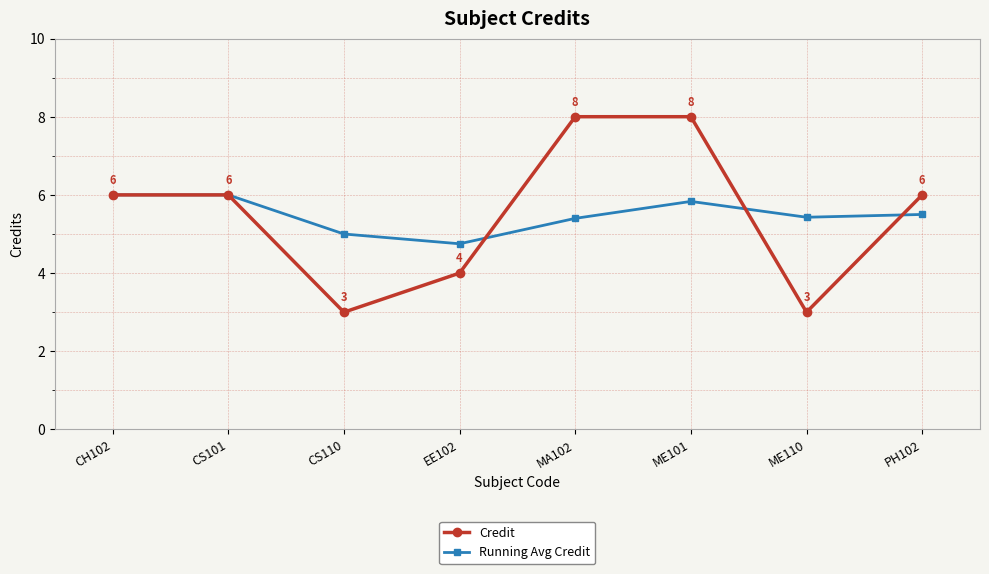

In Credit, how many points are lower than both neighbors (excluding endpoints)?

2